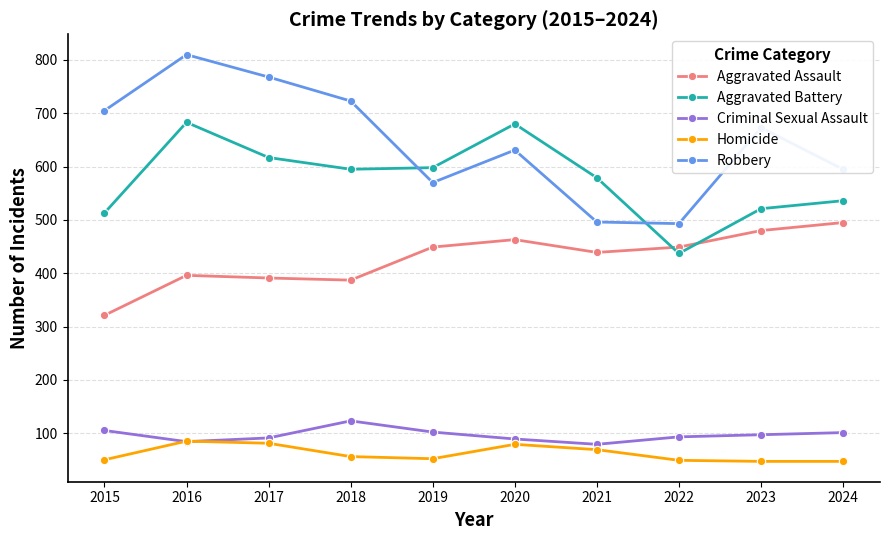

True or false: Homicide and Aggravated Assault intersect in this chart.

False